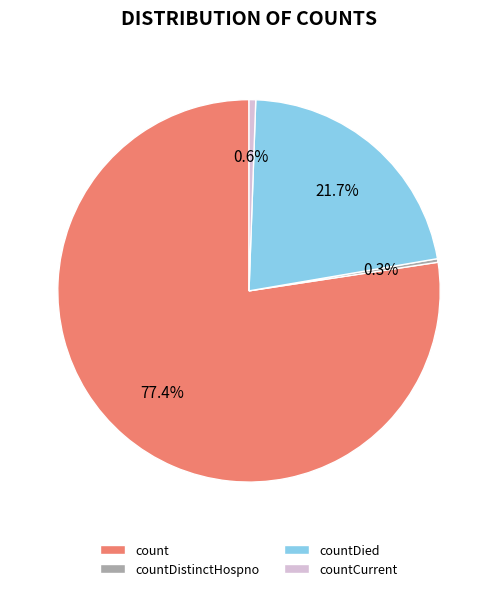

Combined, do countDied and count account for over 50%?

Yes